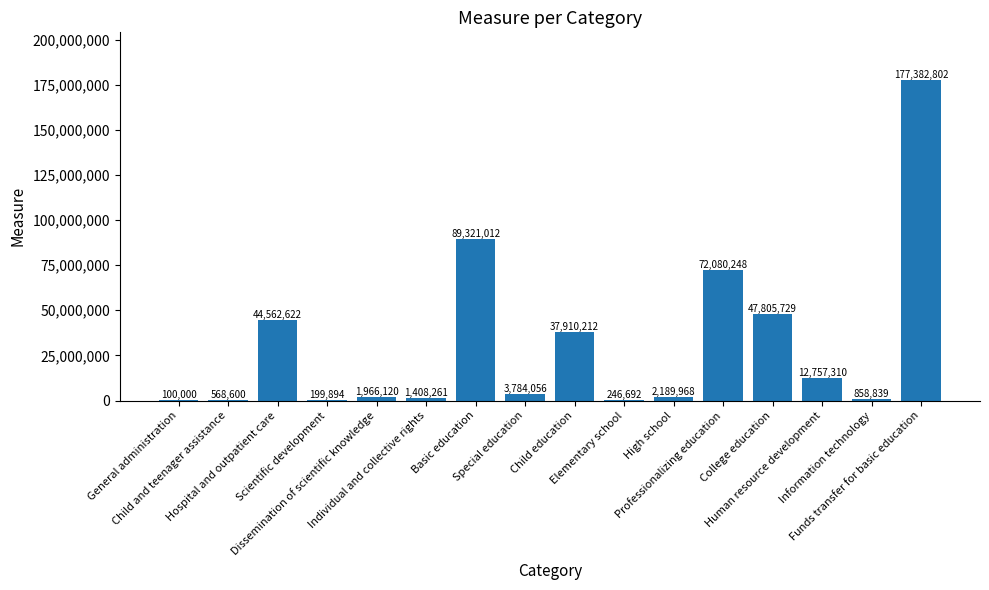

What is the sum of the values at College education and Individual and collective rights?

49213989.9